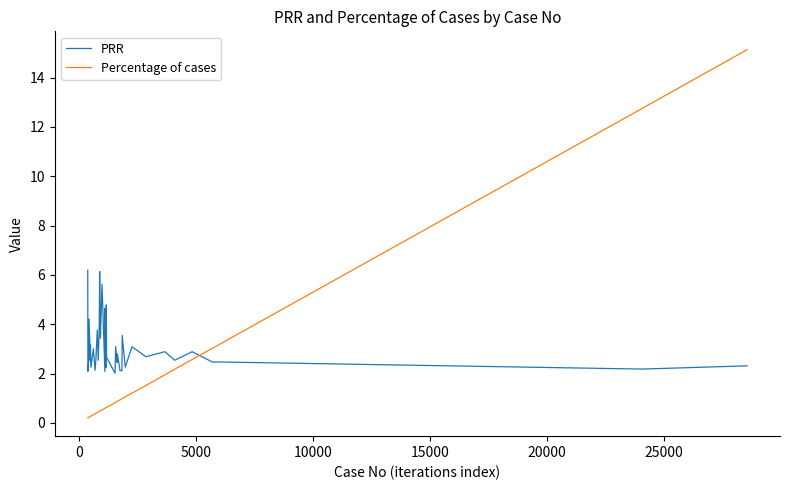

Which series ends up on top after the final intersection of Percentage of cases and PRR?

Percentage of cases